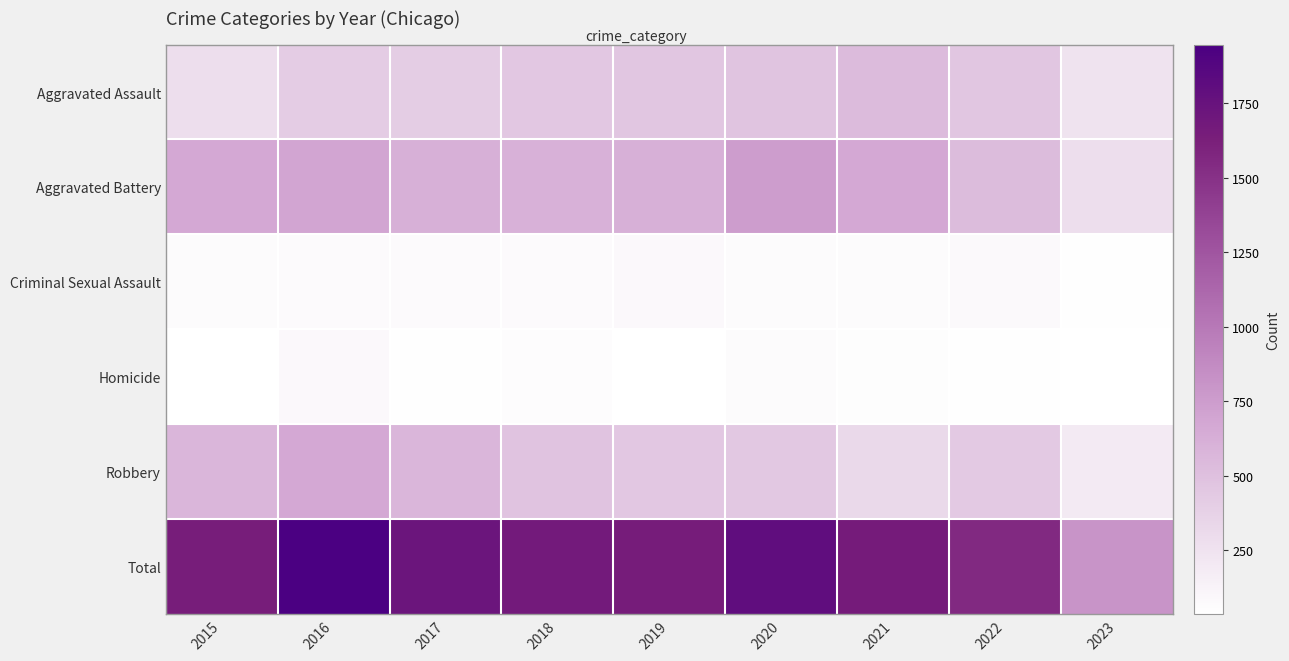

Reading left to right, extract all data points from this chart.

Aggravated Assault: 2015=286	2016=417	2017=416	2018=452	2019=458	2020=471	2021=543	2022=459	2023=250
Aggravated Battery: 2015=676	2016=691	2017=614	2018=606	2019=614	2020=750	2021=673	2022=530	2023=282
Criminal Sexual Assault: 2015=72	2016=75	2017=78	2018=75	2019=91	2020=67	2021=68	2022=83	2023=45
Homicide: 2015=39	2016=89	2017=48	2018=58	2019=39	2020=71	2021=54	2022=49	2023=35
Robbery: 2015=569	2016=676	2017=571	2018=480	2019=452	2020=443	2021=321	2022=433	2023=196
Total: 2015=1642	2016=1948	2017=1727	2018=1671	2019=1654	2020=1802	2021=1659	2022=1554	2023=808